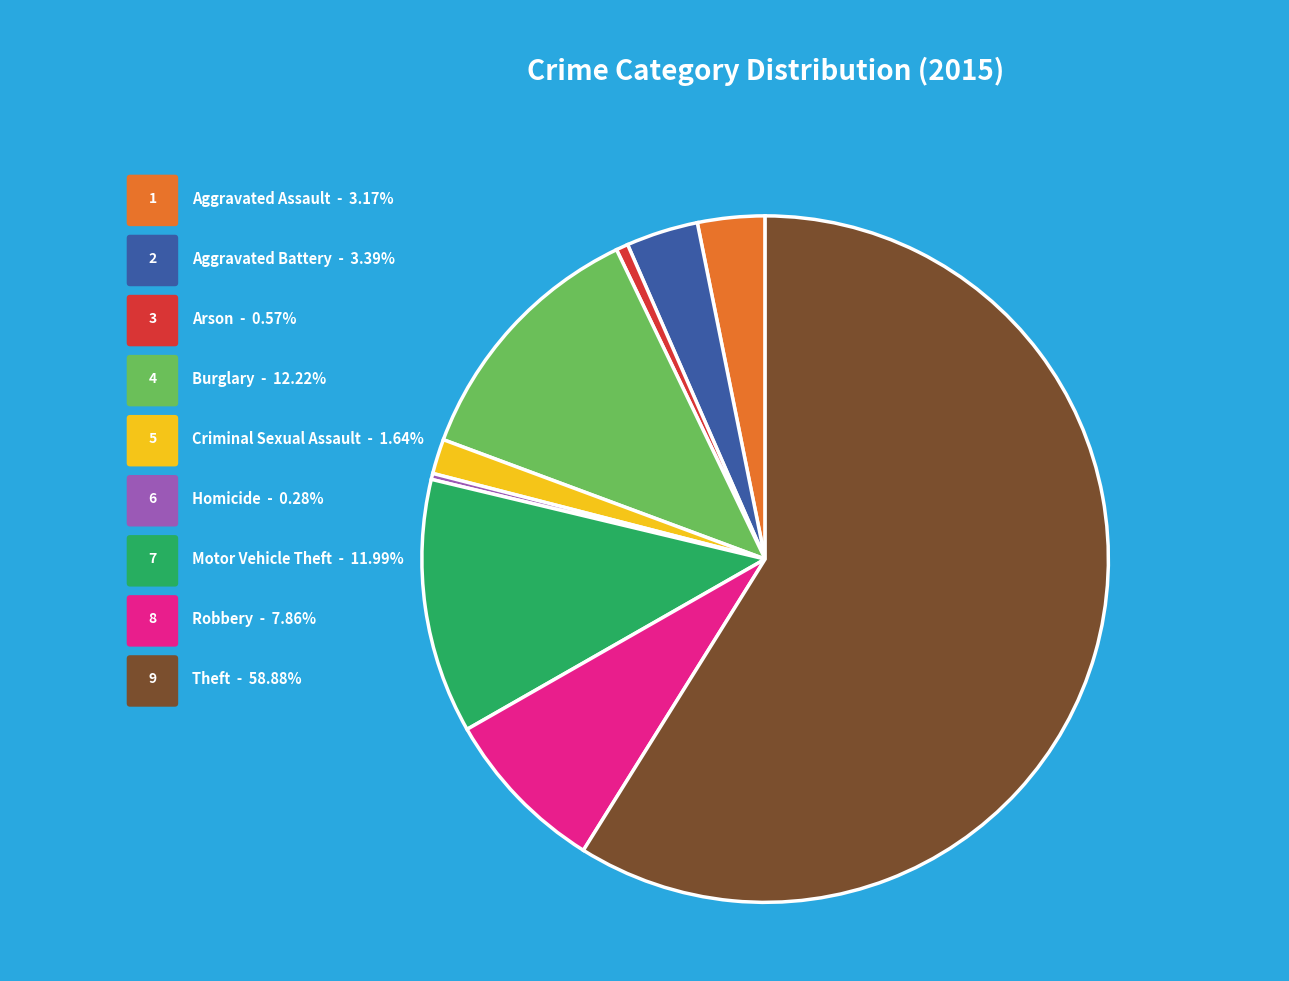

Is the sum of Theft and Robbery greater than half?

Yes